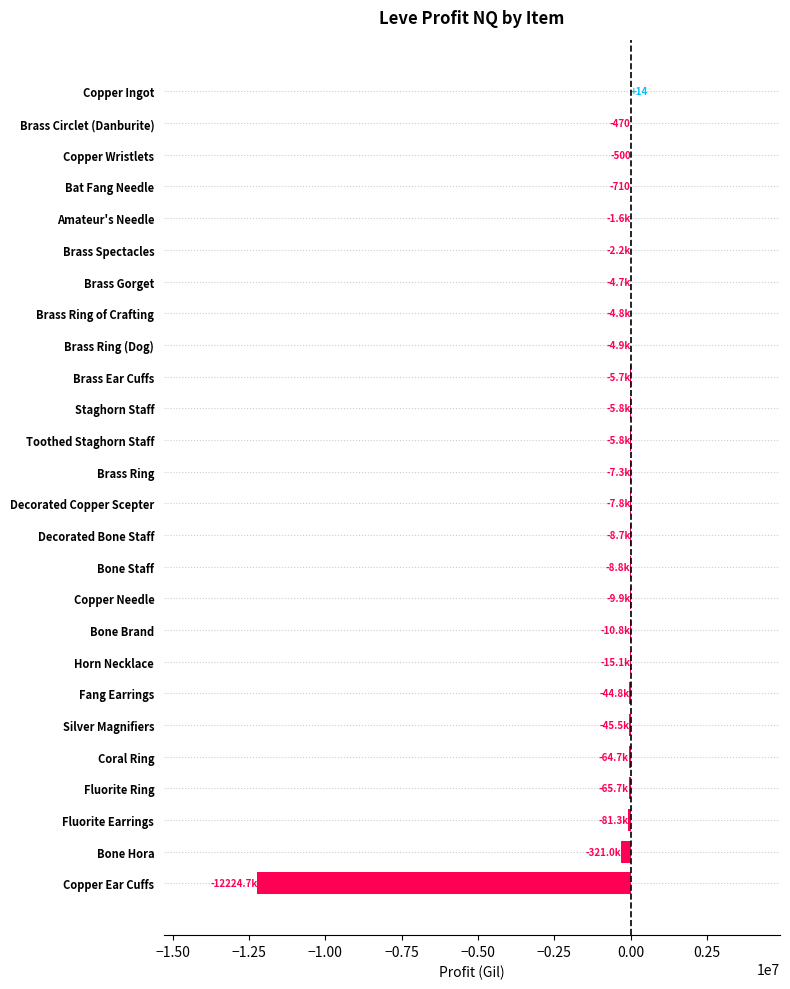

The value at Copper Ear Cuffs is -12224732.0. True or false?

True